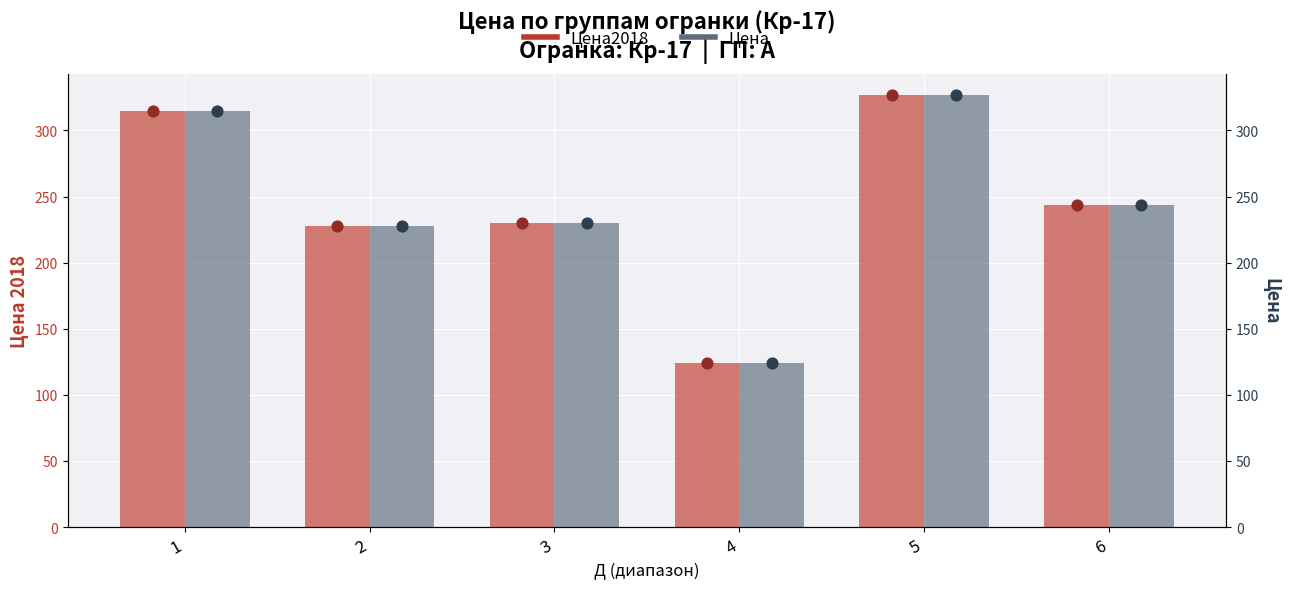

Which series contains the lowest Y value?

Цена2018